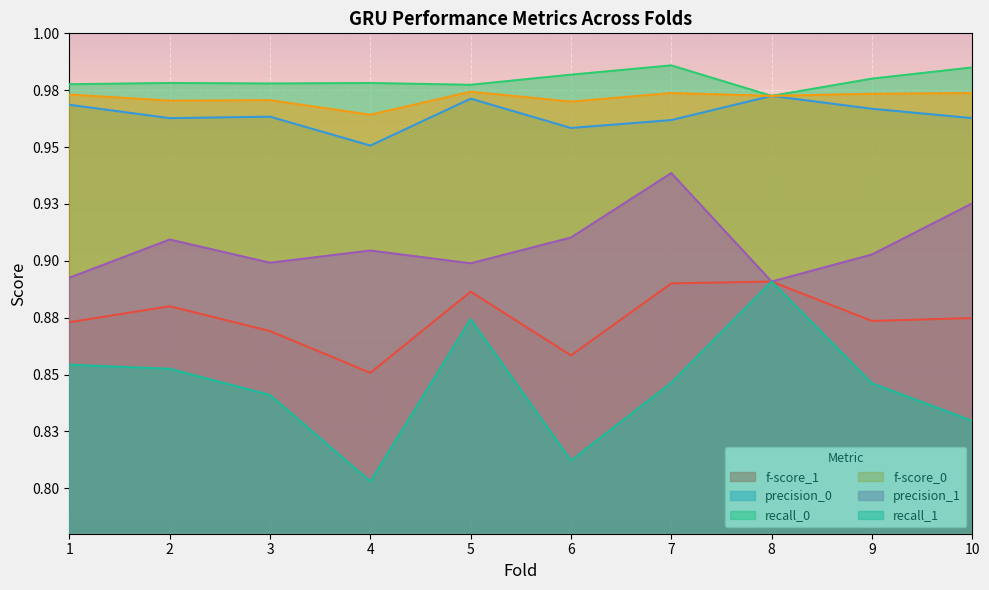

Rank the series at 5 from highest to lowest value.

recall_0, f-score_0, precision_0, precision_1, f-score_1, recall_1